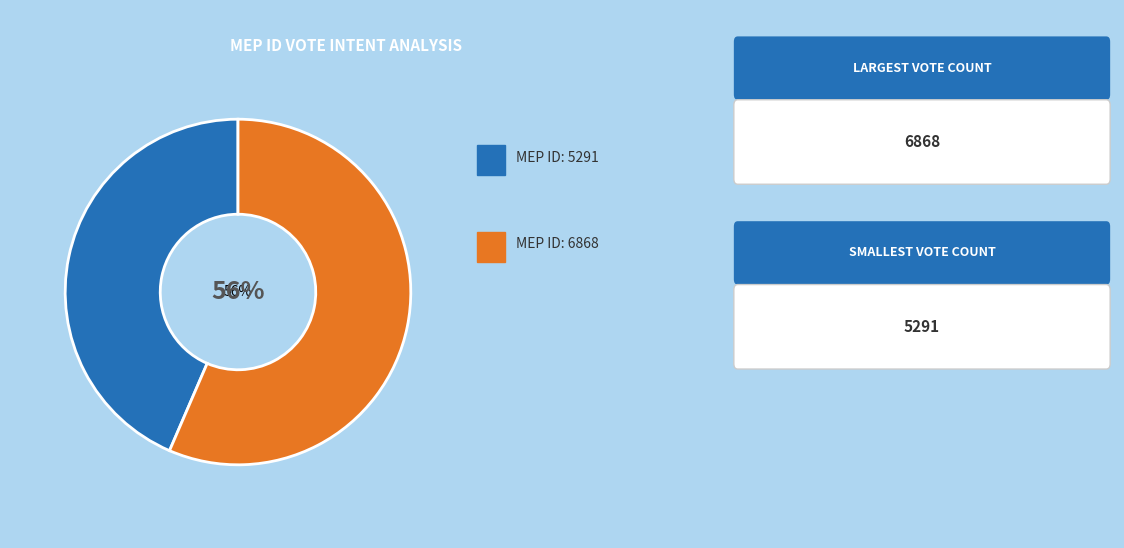

Does any single category account for the majority?

Yes